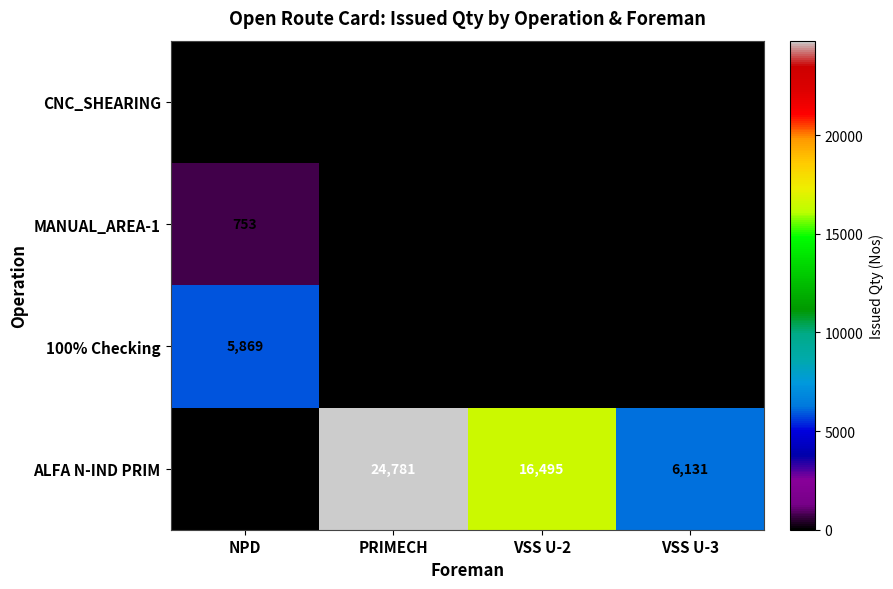

How many values in 100% Checking are above zero?

1